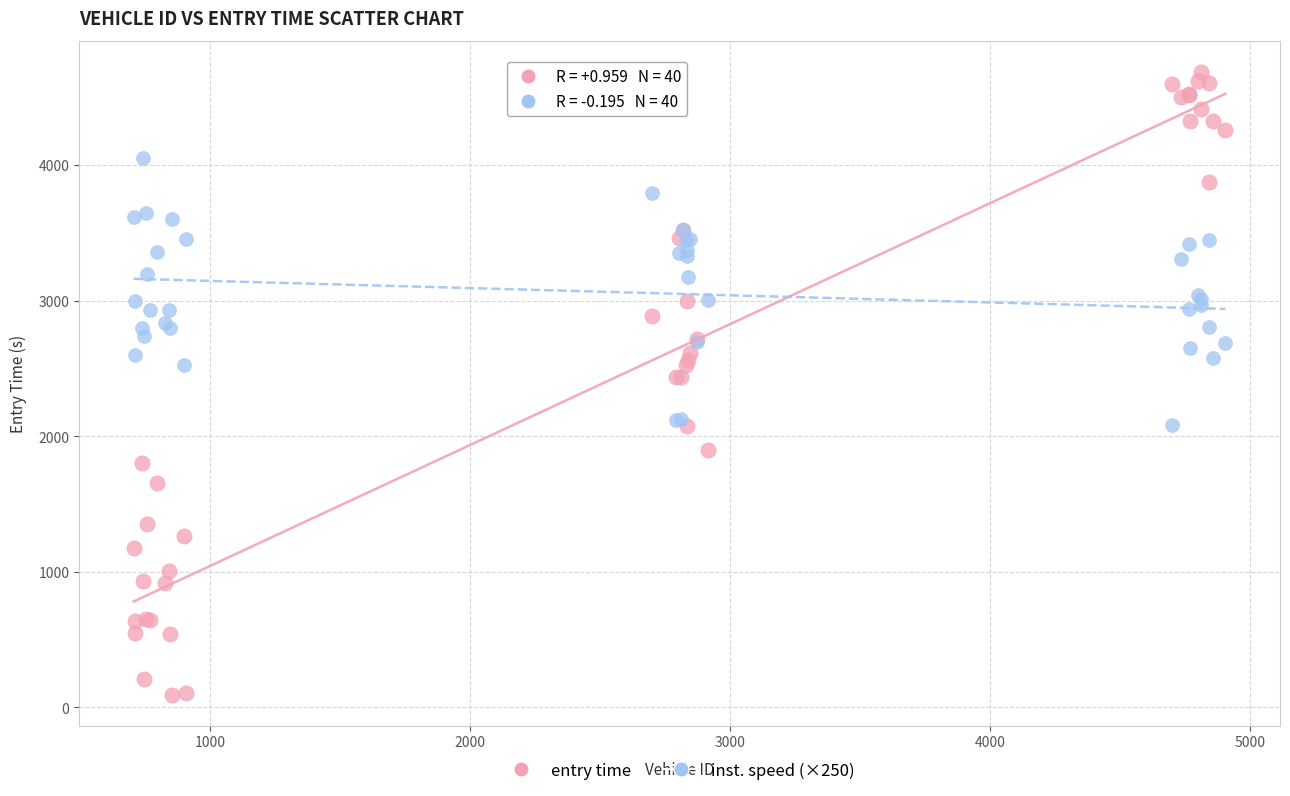

Which series contains the highest Y value?

entry time